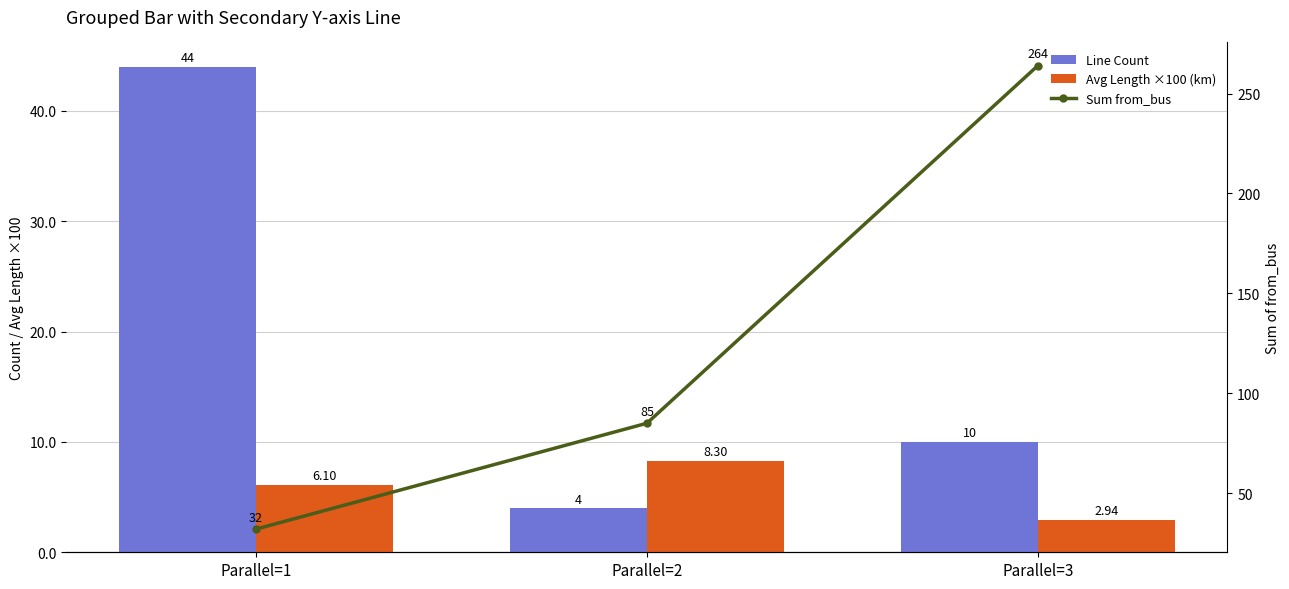

Reading left to right, transcribe all the data shown in this chart.

Line Count: 44.0	4.0	10.0
Avg Length ×100 (km): 6.1	8.3	2.9
Sum from_bus: 32.0	85.0	264.0